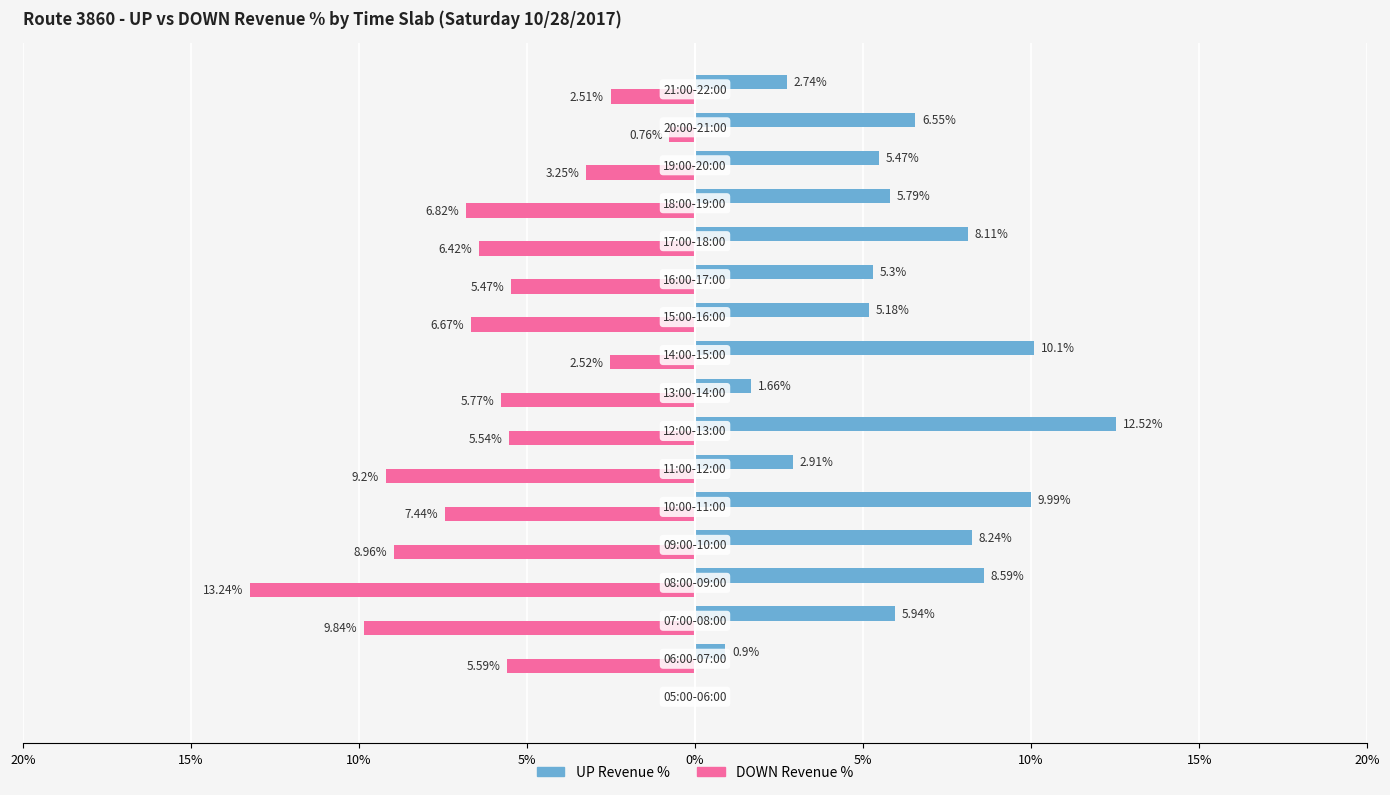

What are all the series names shown in the legend?

UP Revenue %, DOWN Revenue %